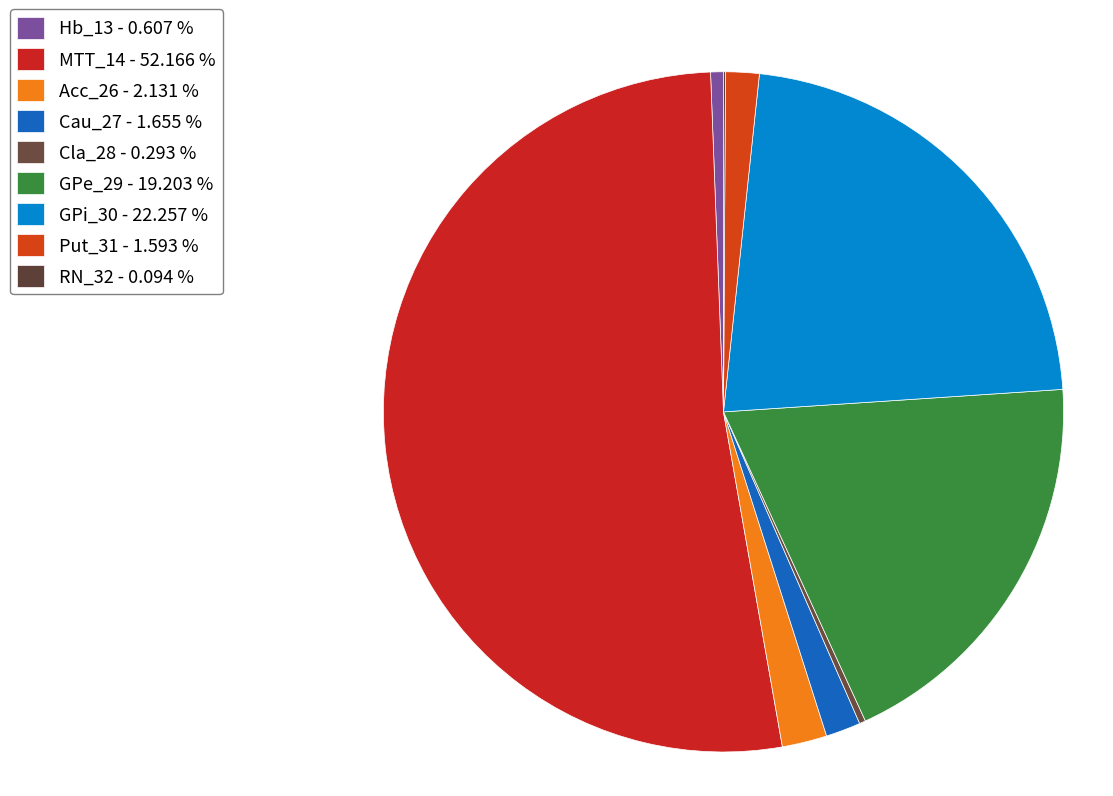

True or false: GPi_30 accounts for 17% of the total.

False